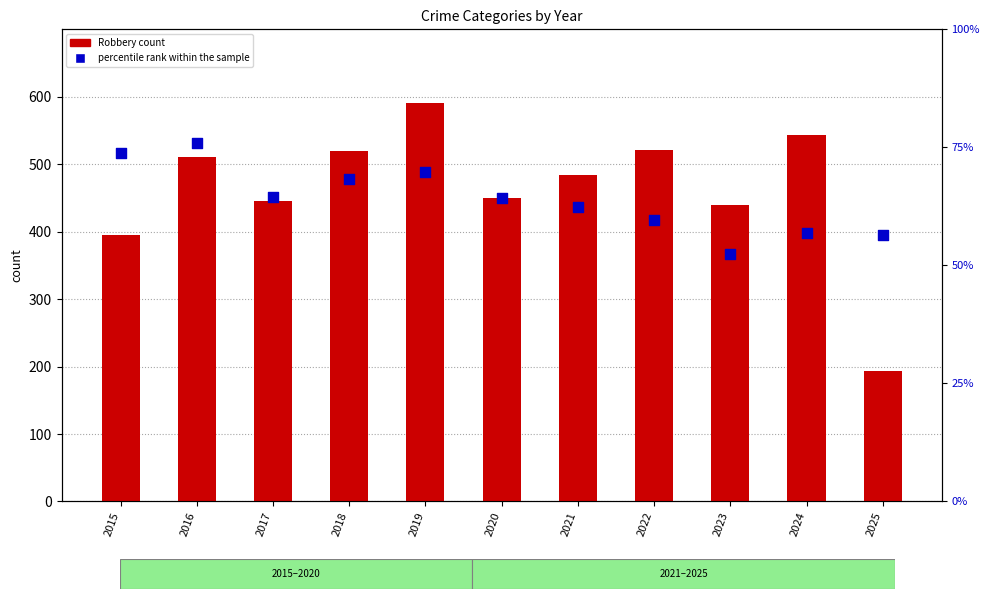

Which series has the largest Y range (max minus min)?

Robbery count